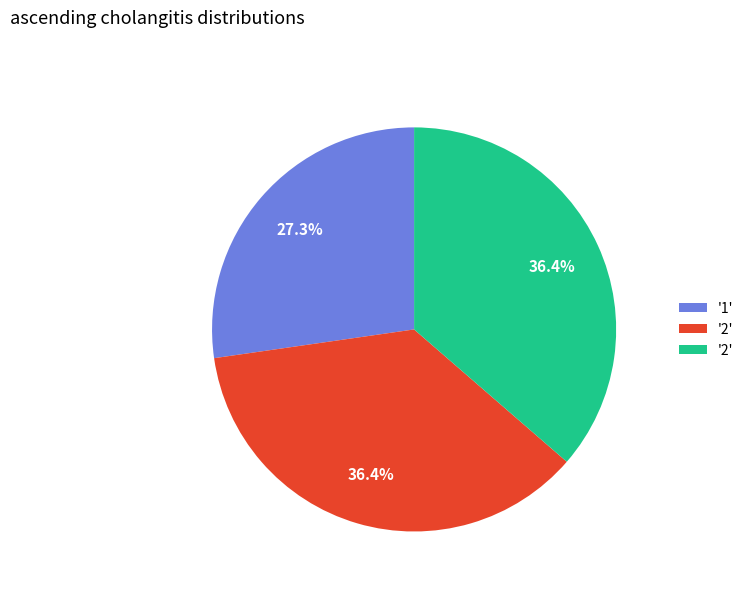

To the nearest percent, what is the difference between the largest and smallest slice percentages?

9%